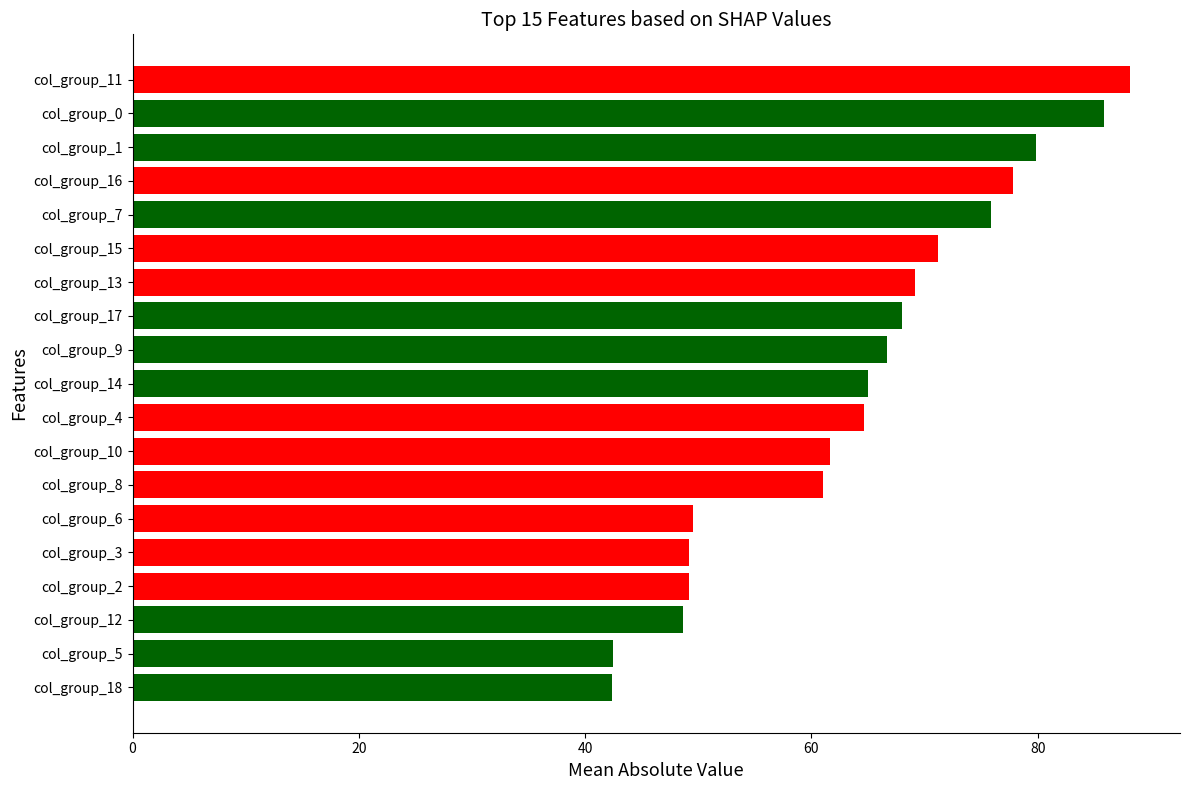

What is the difference between the maximum and minimum values?

45.8